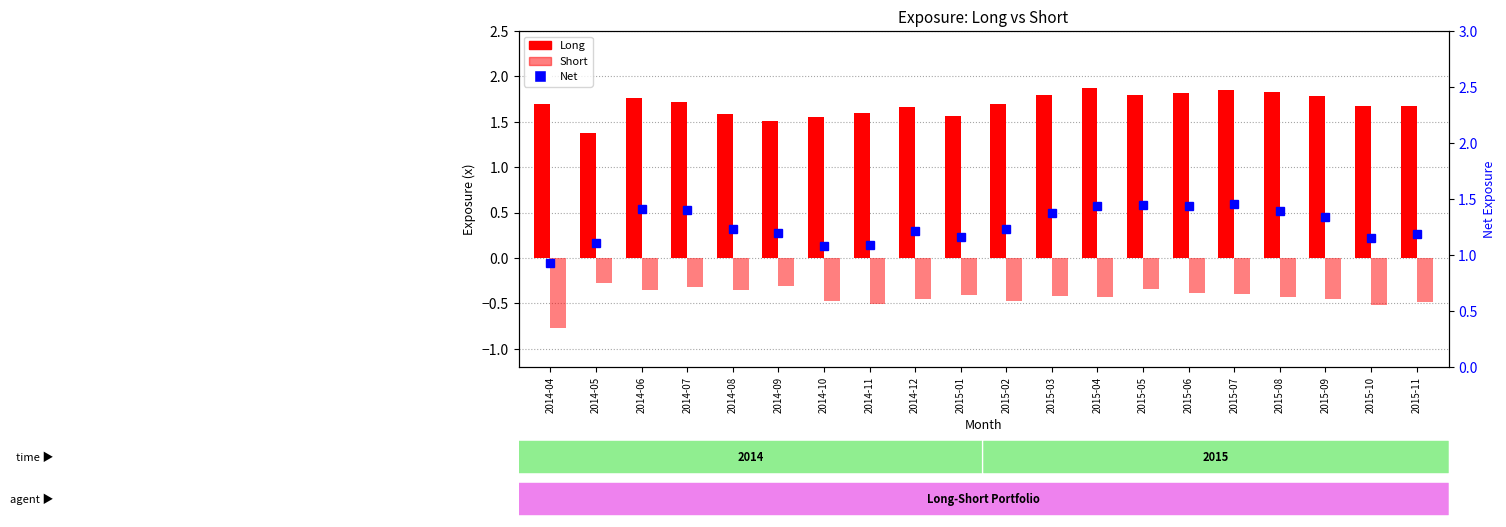

Which category has the lowest value in the Long series?

2014-05